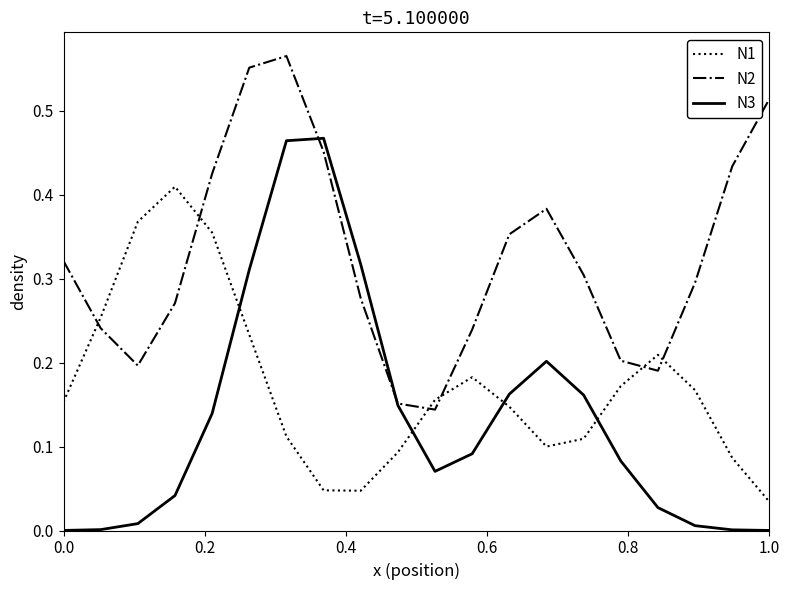

True or false: N3 and N1 cross at least once.

True